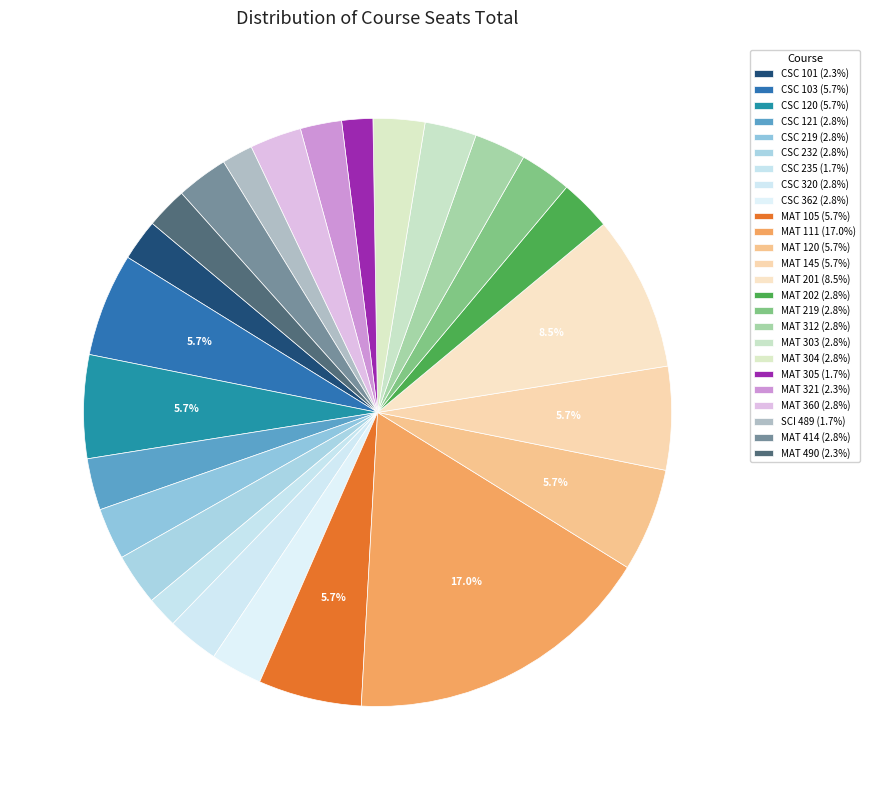

Rank the categories by value from lowest to highest.

CSC 235, MAT 305, SCI 489, CSC 101, MAT 321, MAT 490, CSC 121, CSC 219, CSC 232, CSC 320, CSC 362, MAT 202, MAT 219, MAT 312, MAT 303, MAT 304, MAT 360, MAT 414, CSC 103, CSC 120, MAT 105, MAT 120, MAT 145, MAT 201, MAT 111